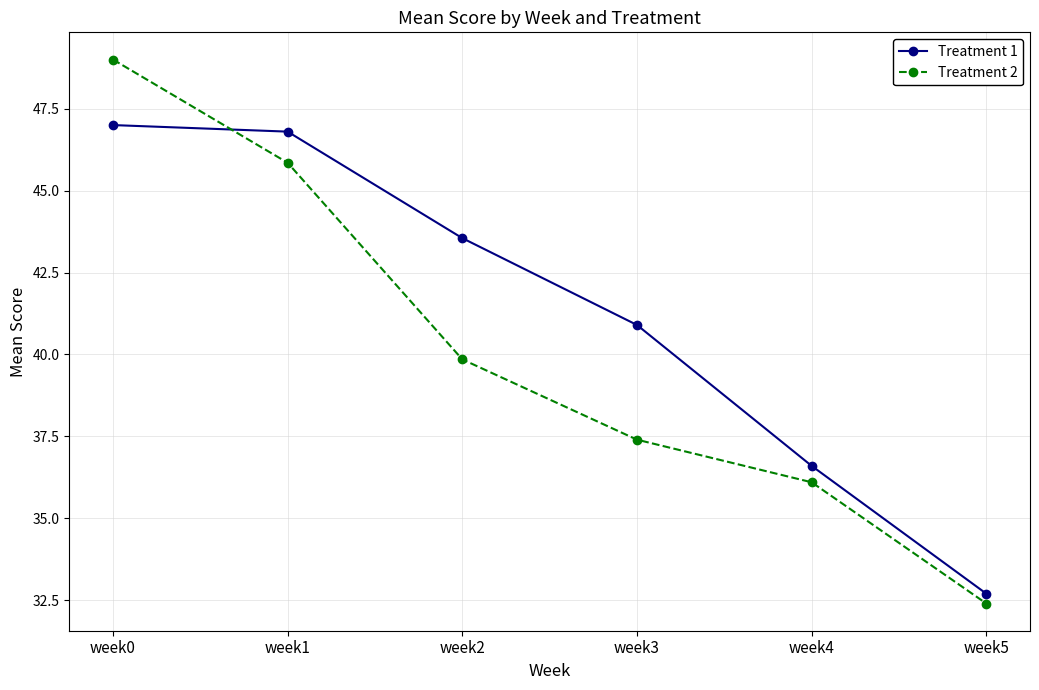

What is the maximum value shown in the chart?

49.0